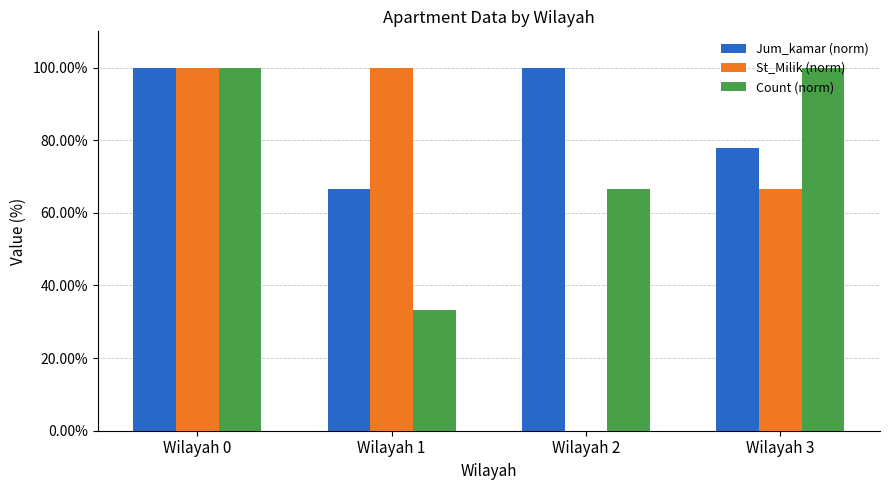

What is the sum of the Jum_kamar (norm) values at Wilayah 2 and Wilayah 3?

177.8